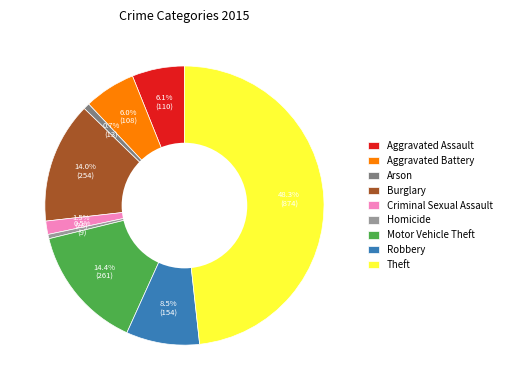

To the nearest percent, what is the combined percentage of Homicide and Robbery?

9%